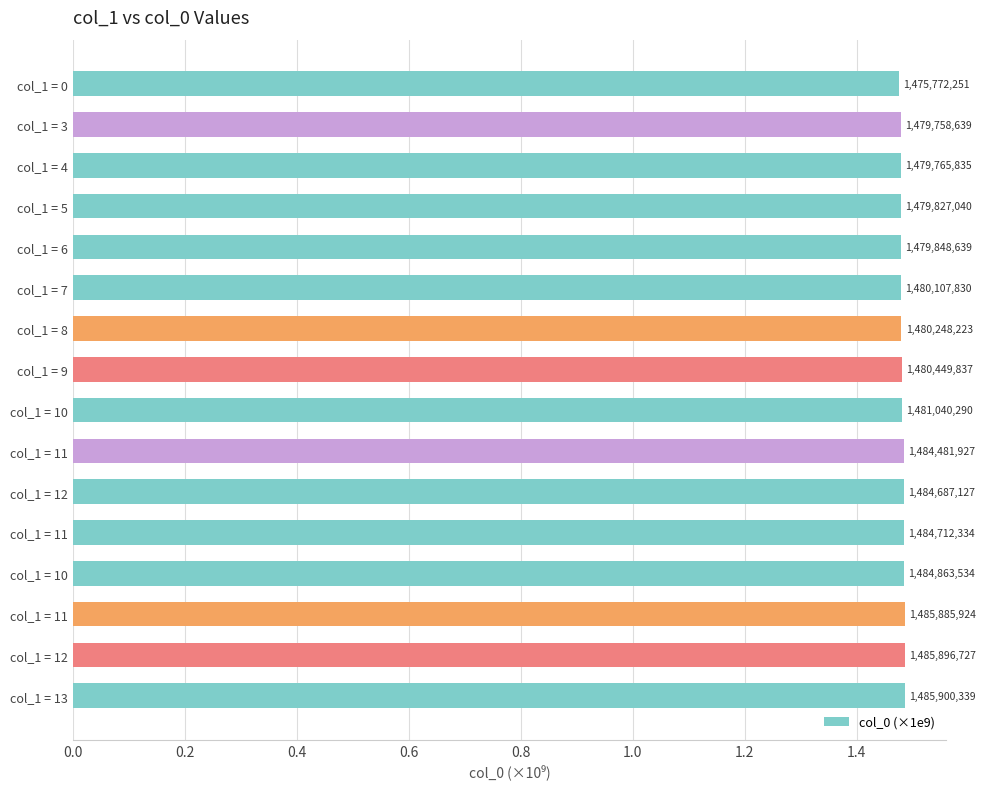

Does the chart contain any negative values?

No